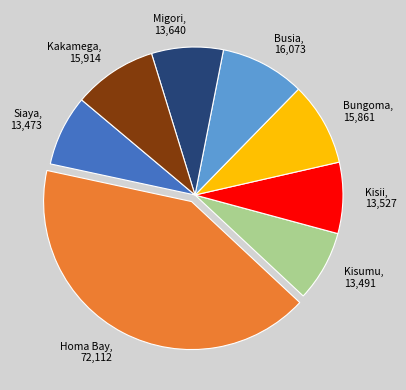

Combined, do Kisii and Bungoma account for over 50%?

No